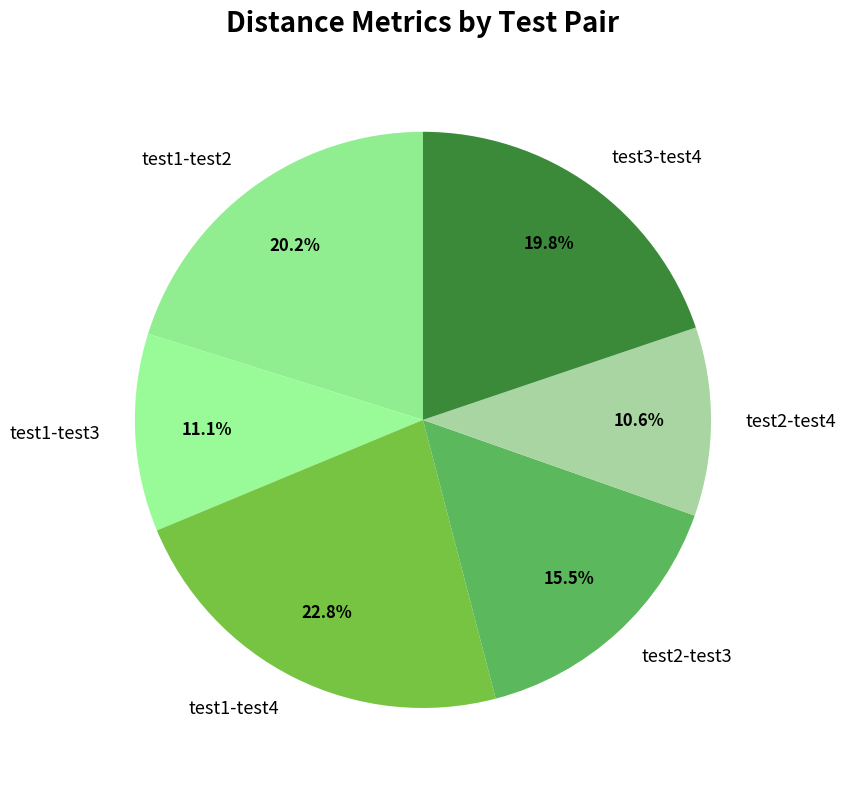

Which category has the biggest portion of the pie?

test1-test4